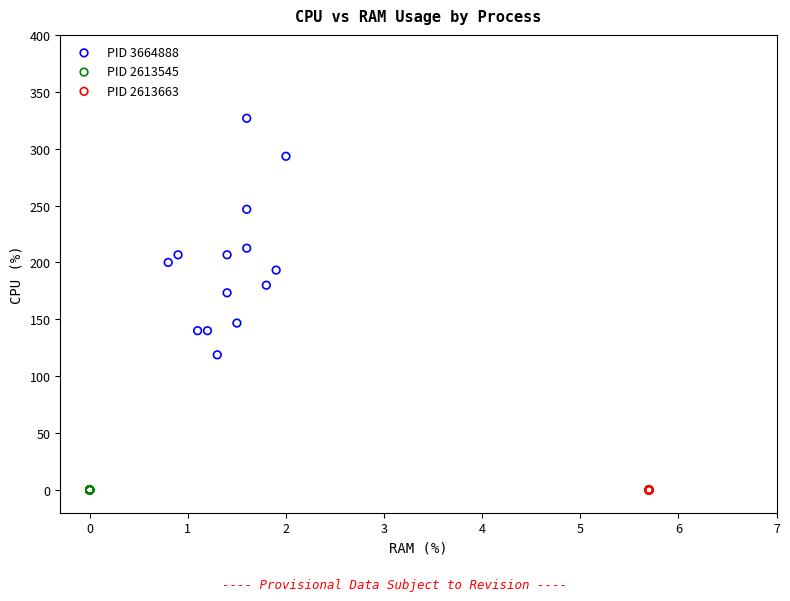

Which series contains the highest Y value?

PID 3664888